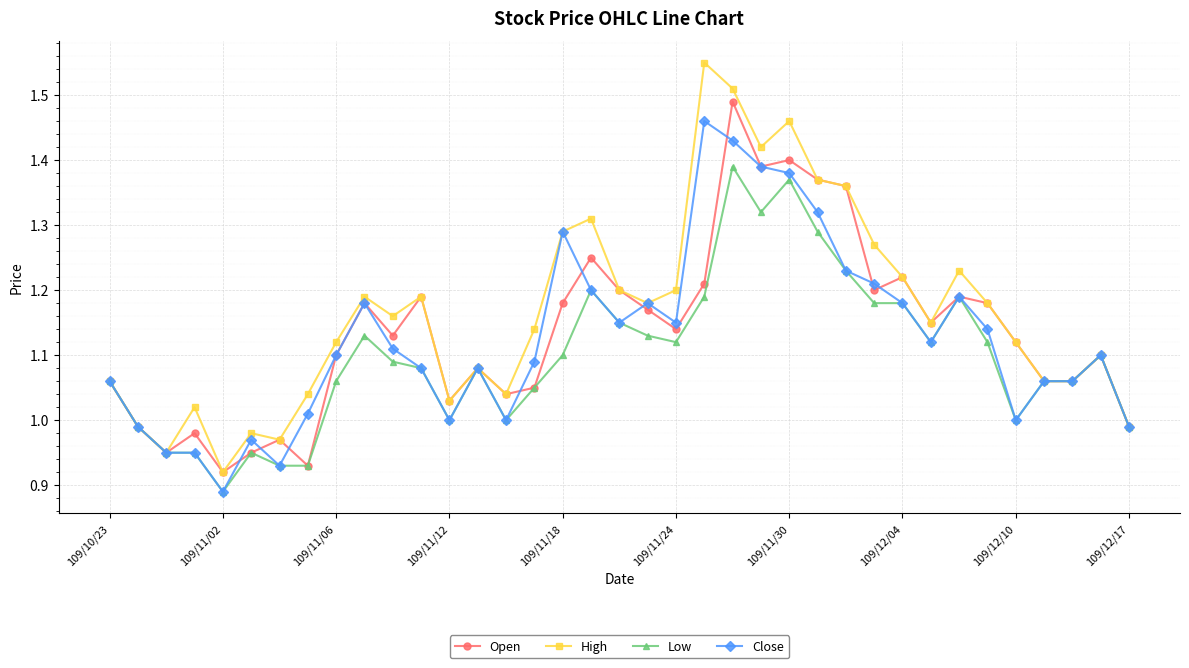

True or false: Low has more than 1 interior local peaks.

True